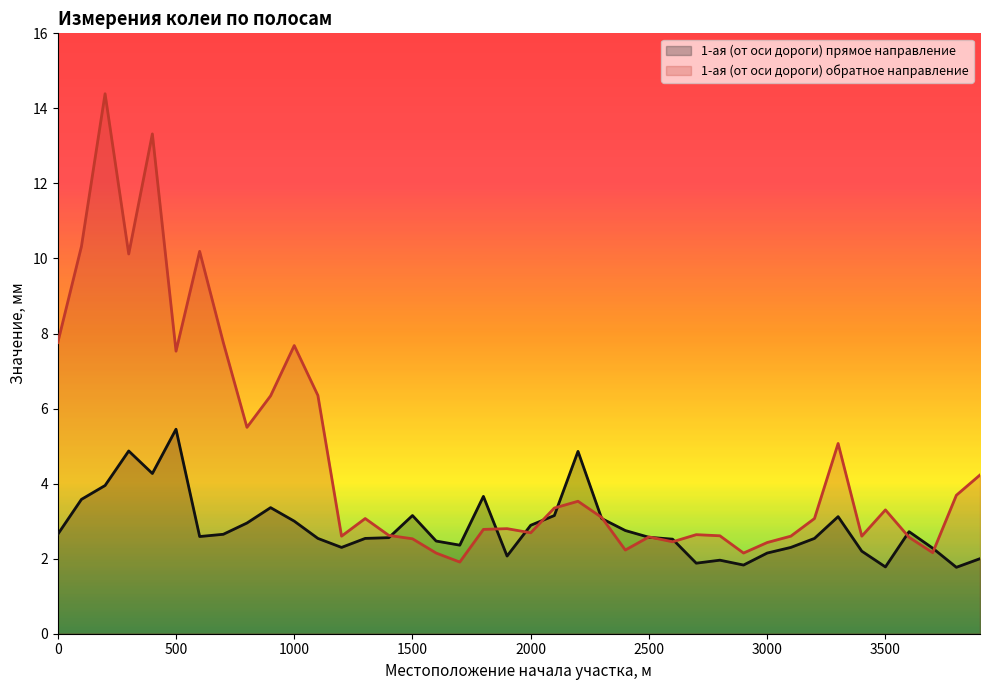

What is the difference between the second highest and minimum values in the 1-ая (от оси дороги) прямое направление series?

3.1